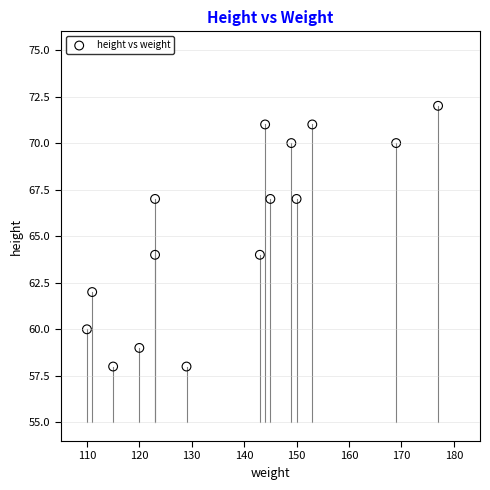

What is the range of X values (max minus min)?

67